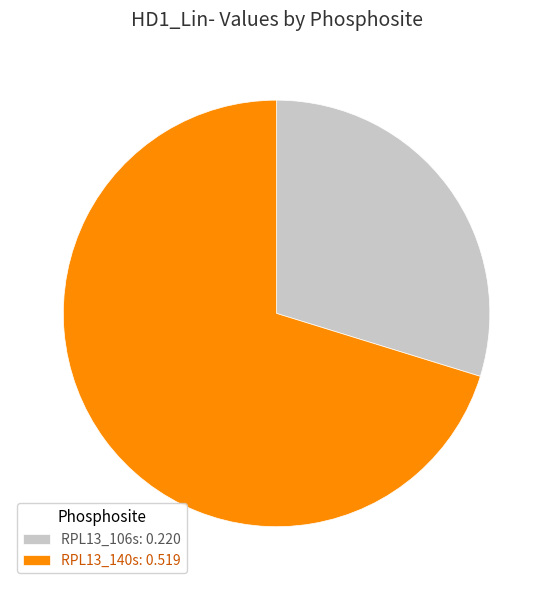

Do RPL13_106s and RPL13_140s together represent more than half of the pie?

Yes